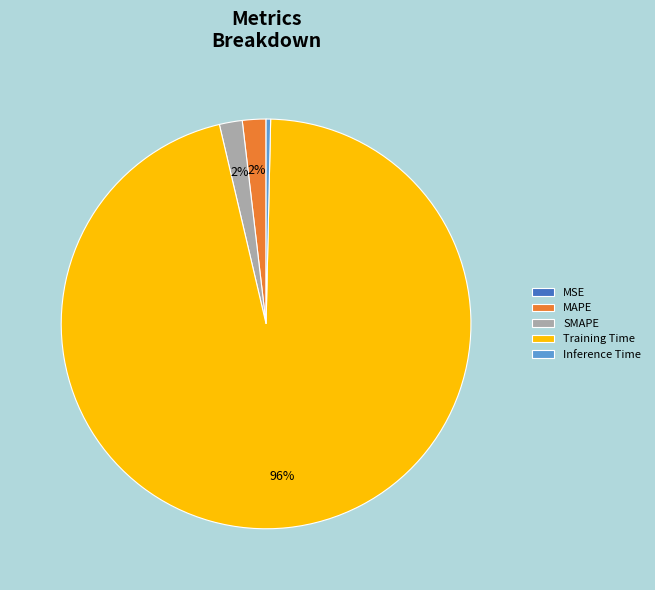

Which category accounts for the majority?

Training Time